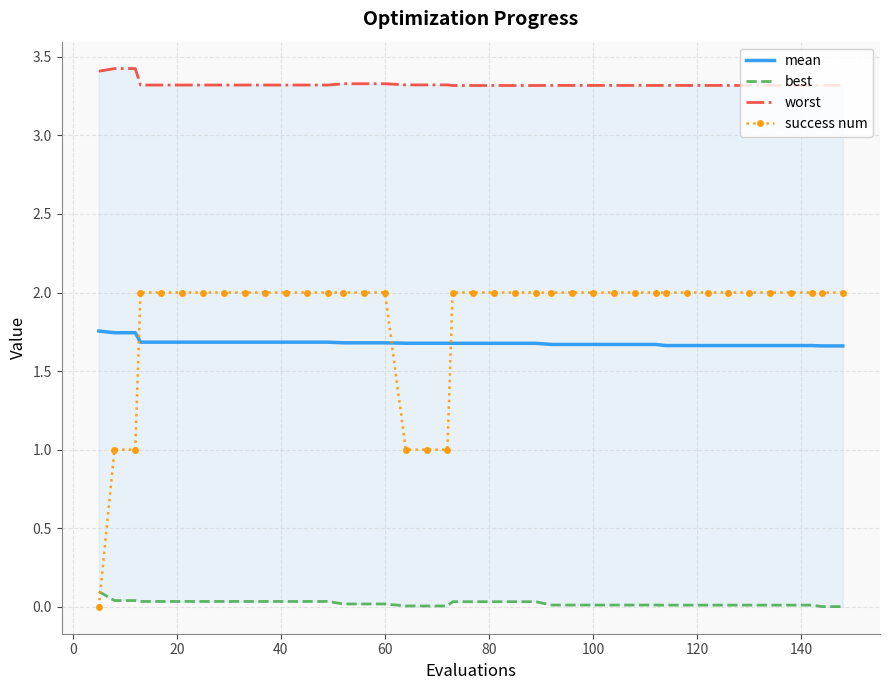

True or false: success num and mean intersect in this chart.

True